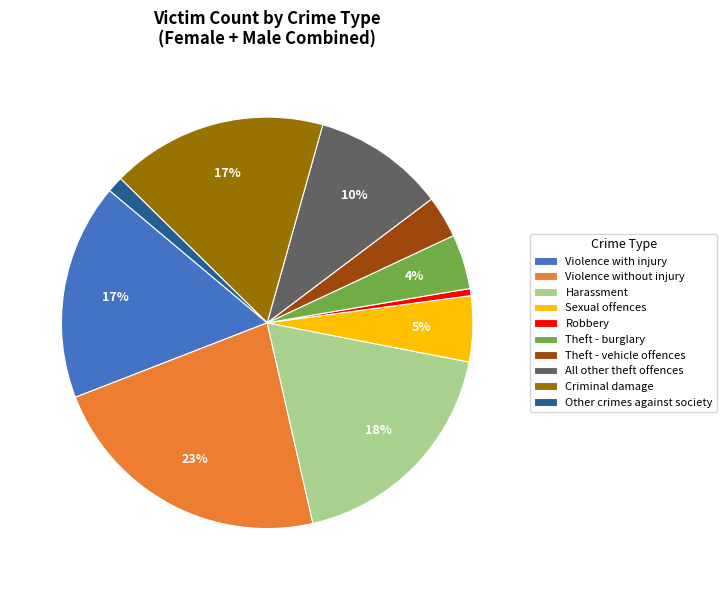

Count the number of slices in the pie.

10